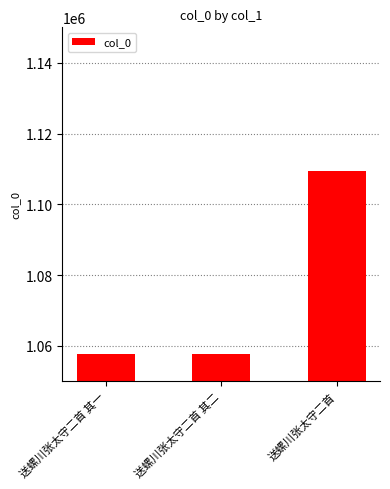

What is the value of the 1st bar from the left?

1057578